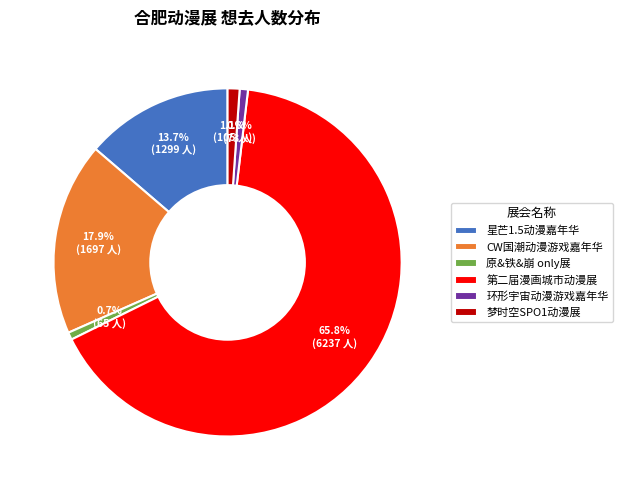

What is the largest slice in the pie chart?

第二届漫画城市动漫展